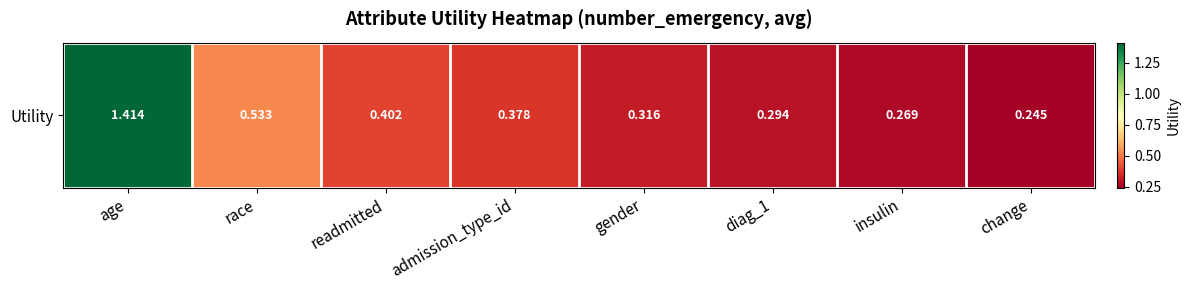

What is the difference between the maximum and minimum values?

1.2